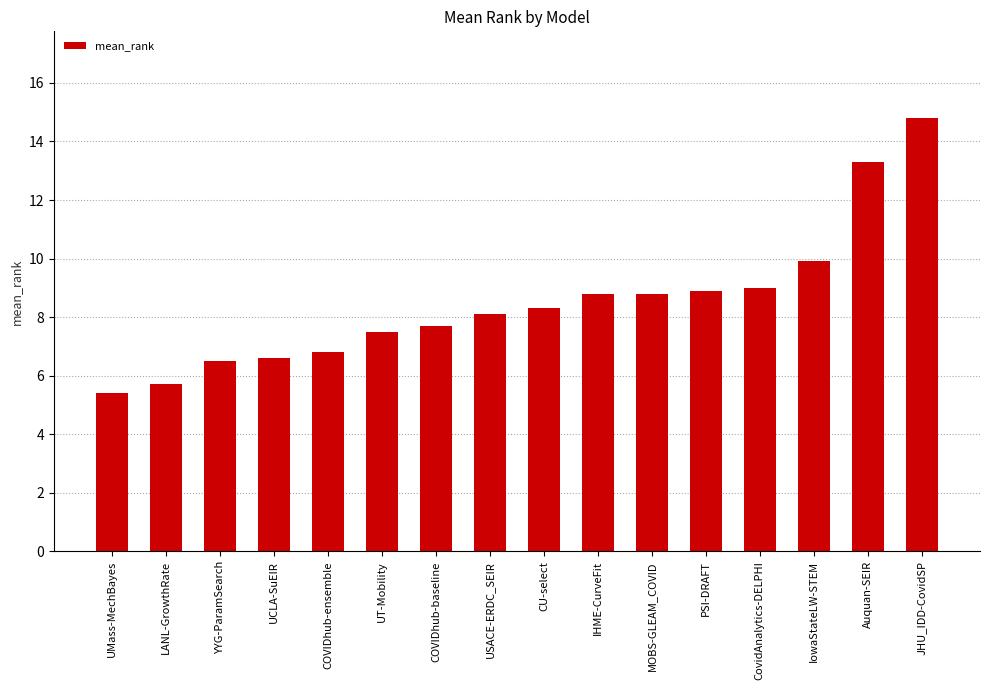

Between Auquan-SEIR and CU-select, which is larger?

Auquan-SEIR